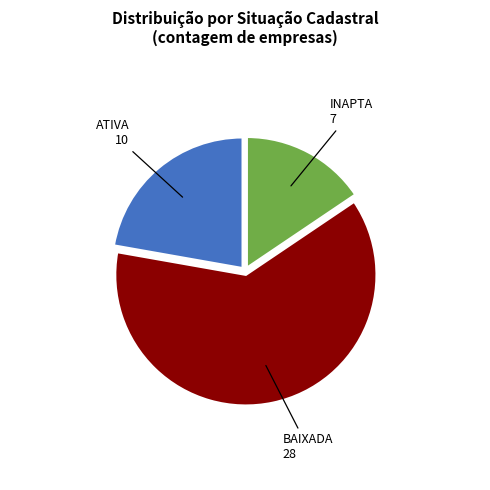

Count the number of slices in the pie.

3